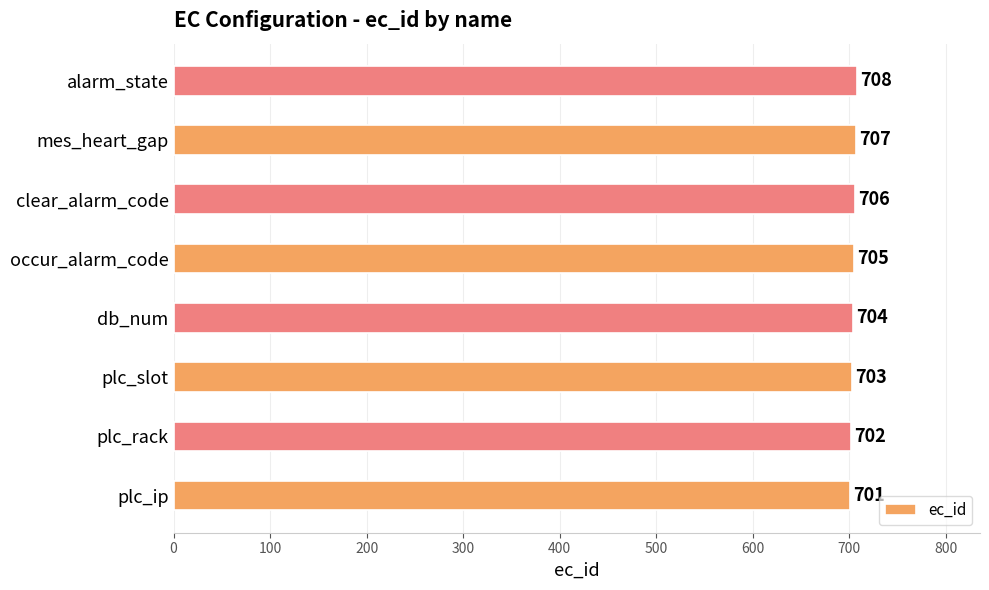

Are the bars horizontal?

Yes